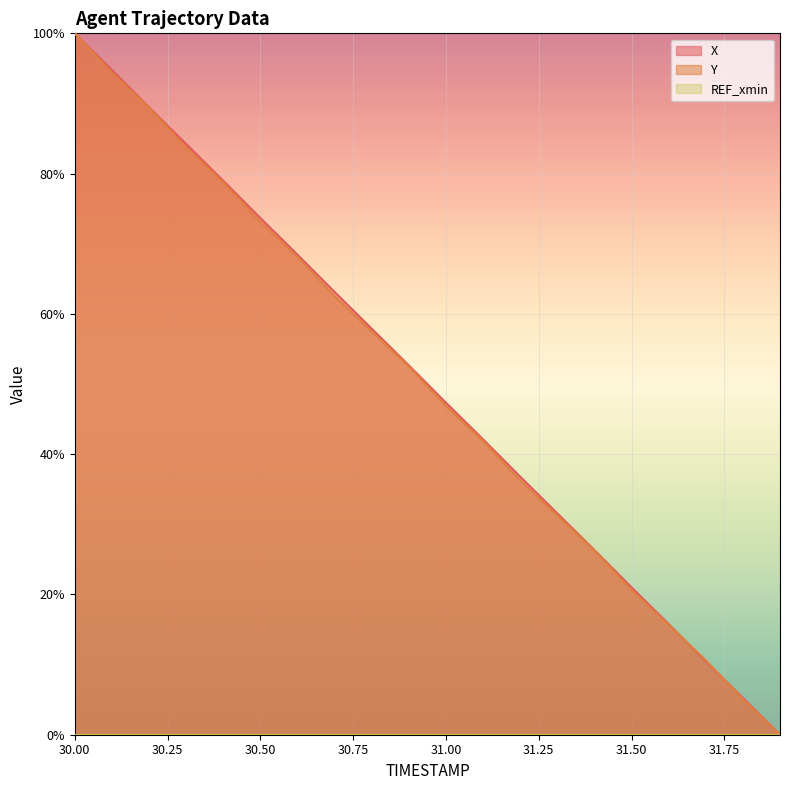

Is the value of X at 31.0 greater than the value of Y at 31.7?

Yes